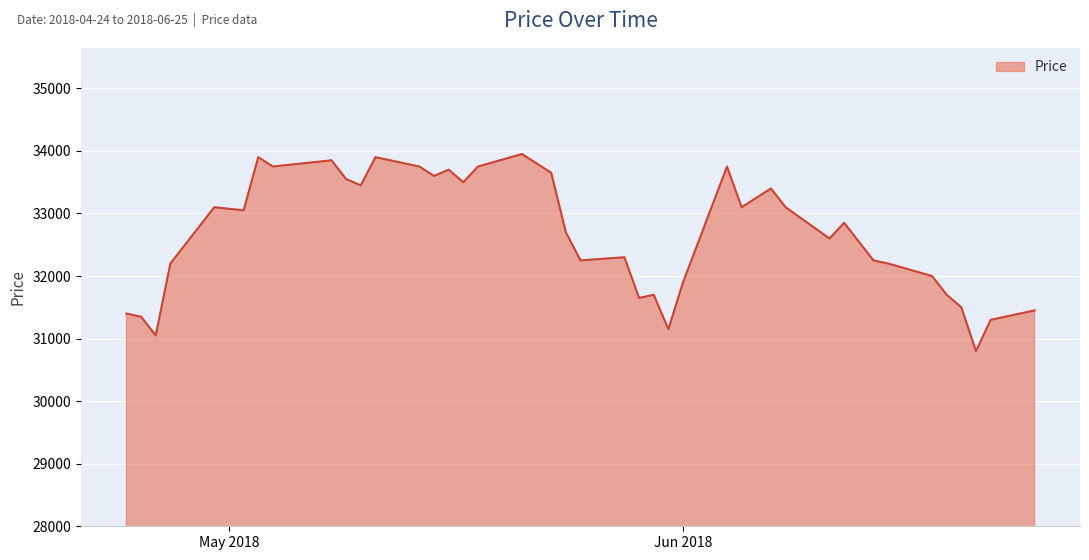

What is the maximum value shown in the chart?

33950